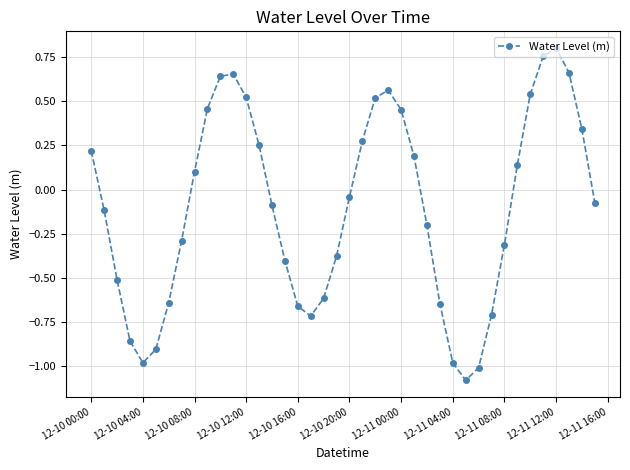

True or false: the data has more than 2 interior local peaks.

True